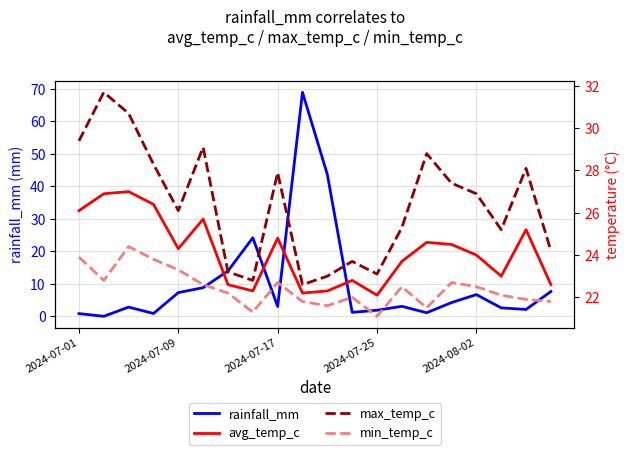

Is it true that rainfall_mm equals 6.7 at 2024-08-02?

True